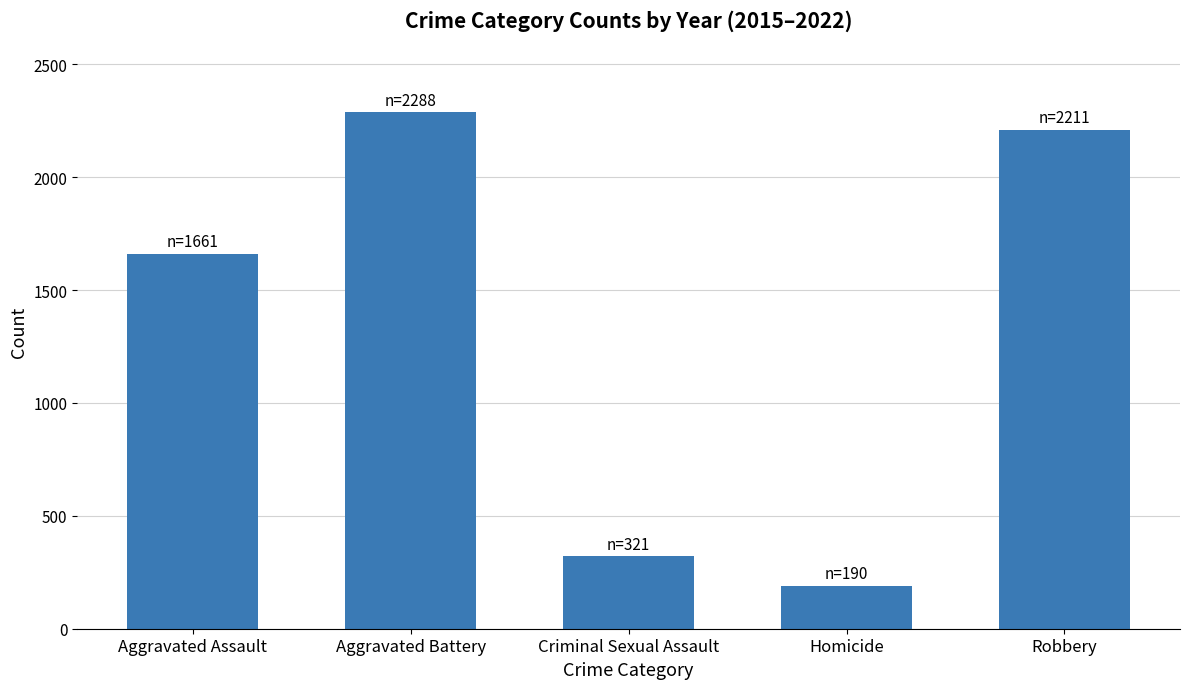

How many bars are there in total?

5